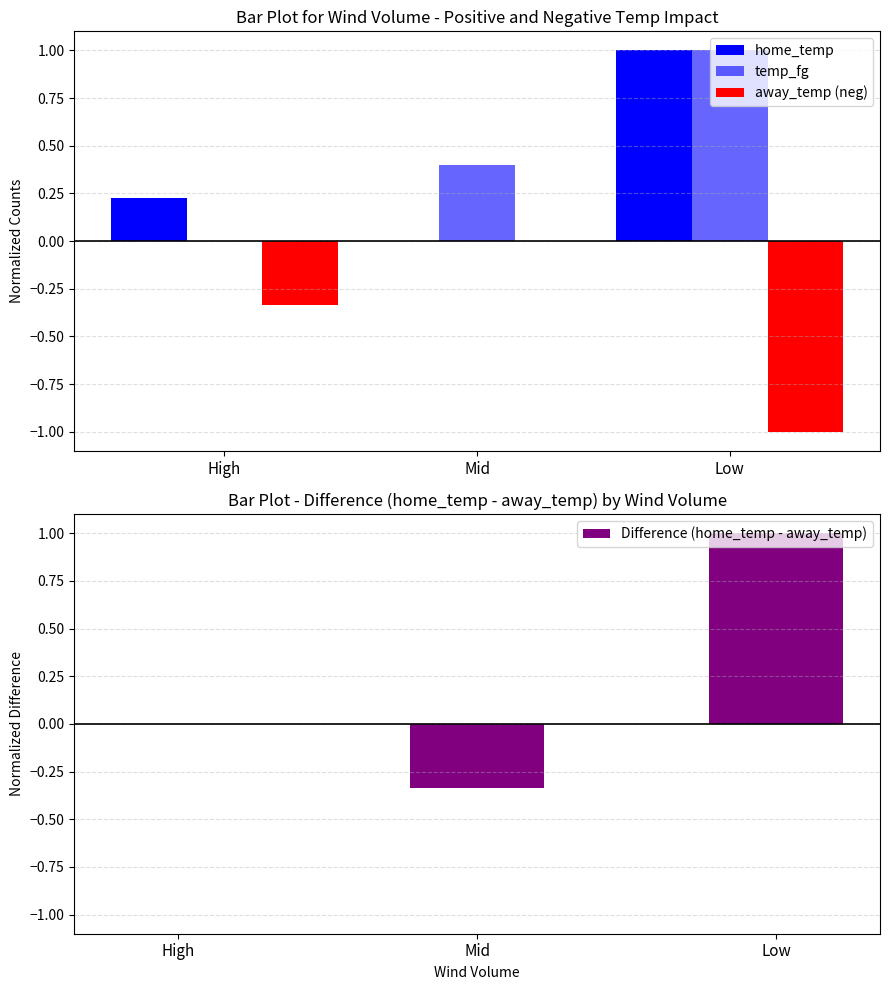

The value of away_temp (neg) at Low is -1.0. True or false?

True